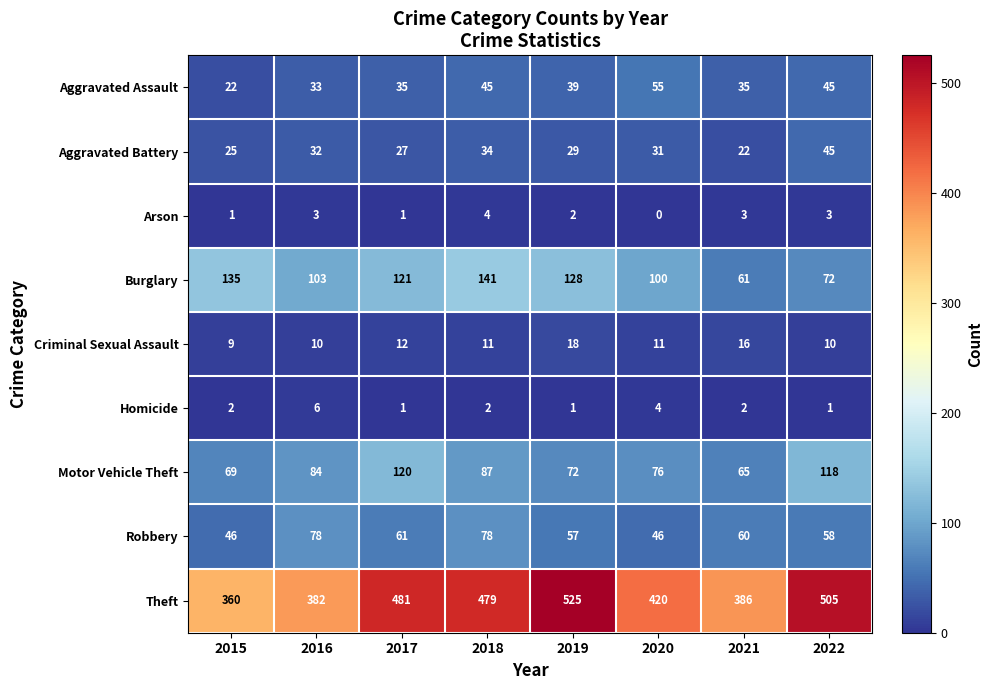

The Aggravated Assault series shows 55 at 2020. True or false?

True